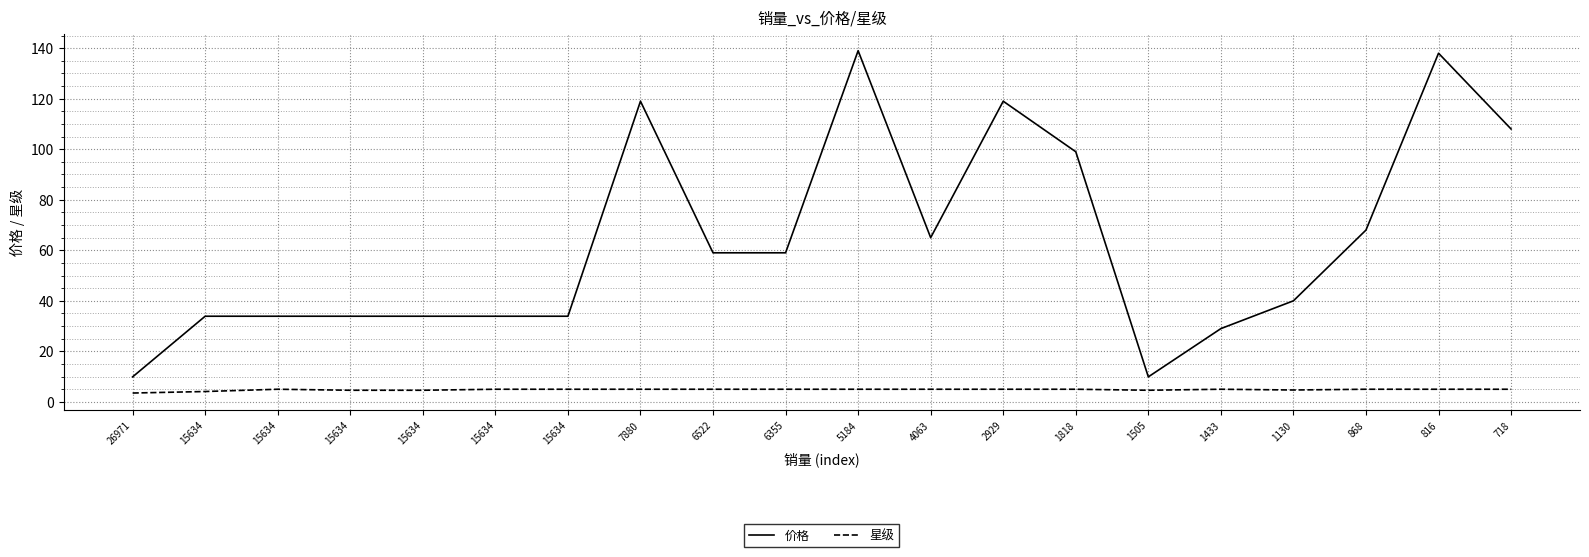

Does the chart display data point markers on the line(s)?

No